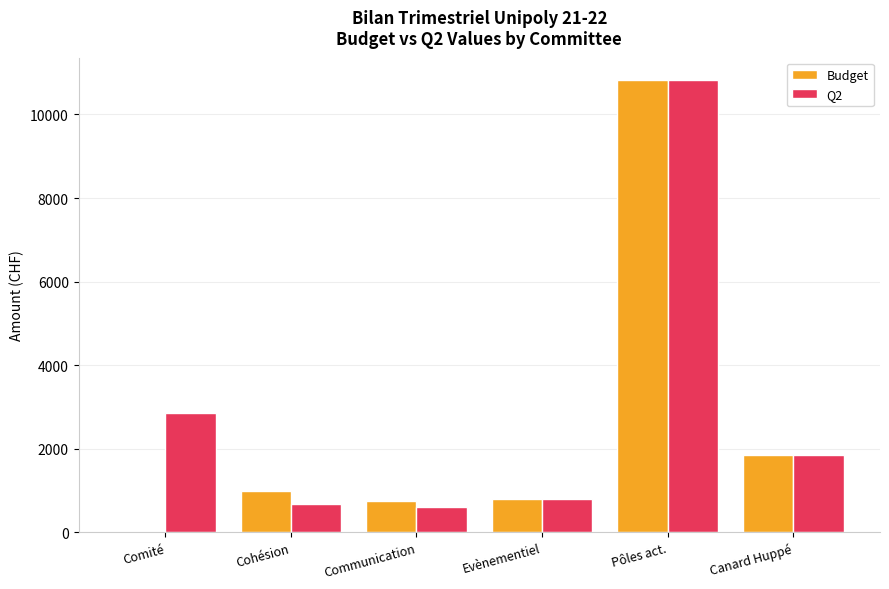

How many groups of bars are there?

6